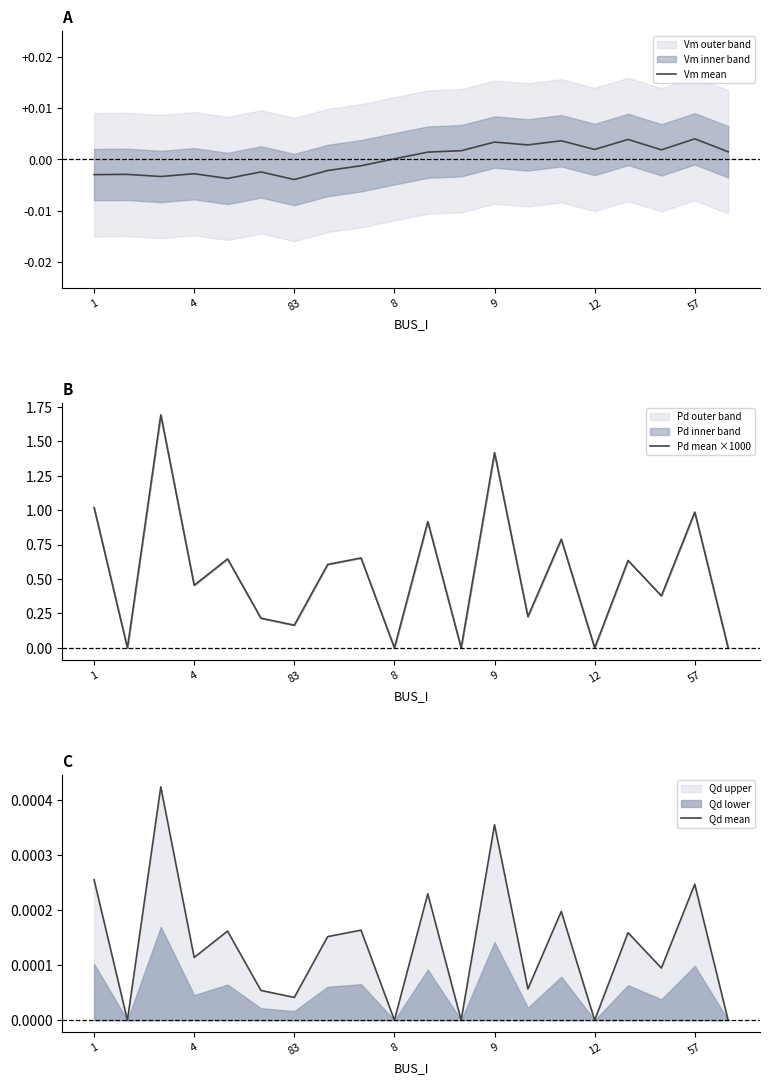

True or false: Pd mean ×1000 has a value of -1.2 at 12.

False